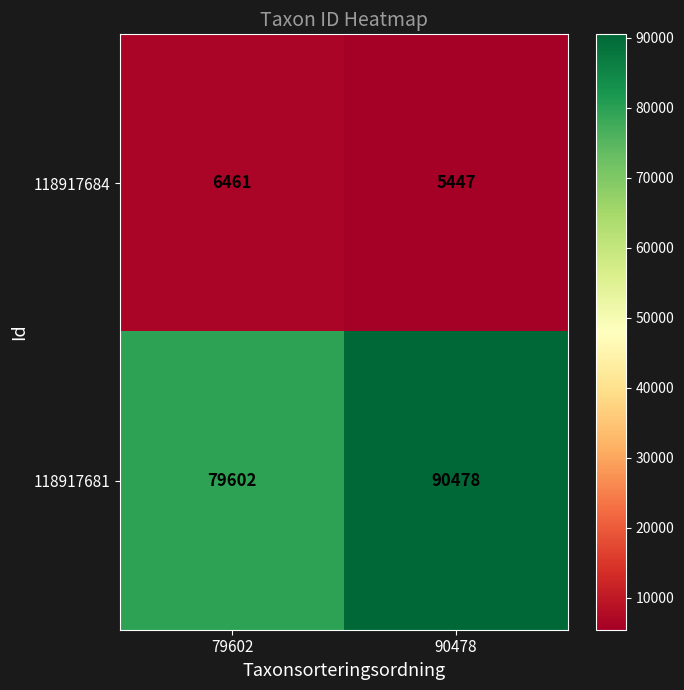

Which series has the largest range (max minus min)?

118917681